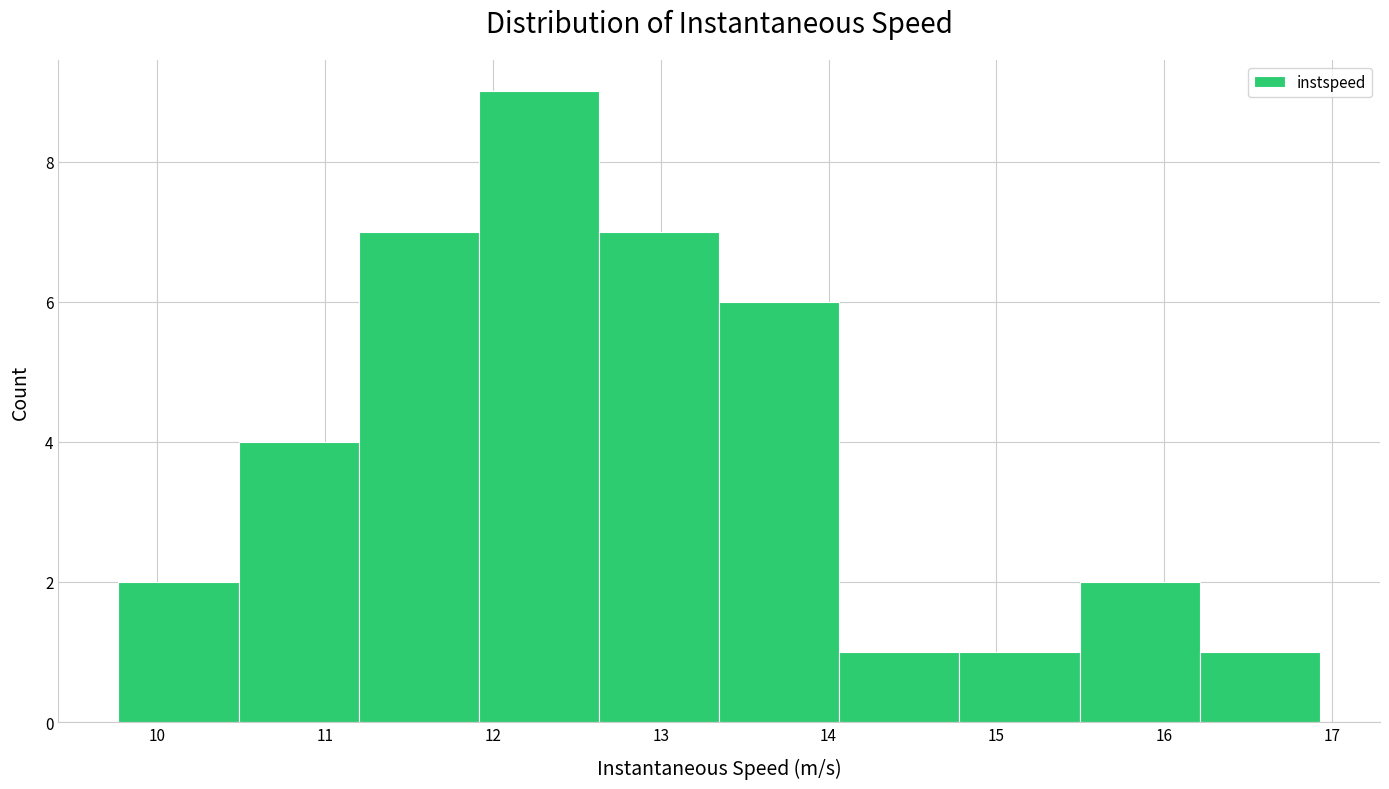

How tall is the bar that spans 11.2 to 11.9 on the x-axis? Neither the bar edges nor the heights are printed on the chart, so give them approximately, as read against the axes.

7